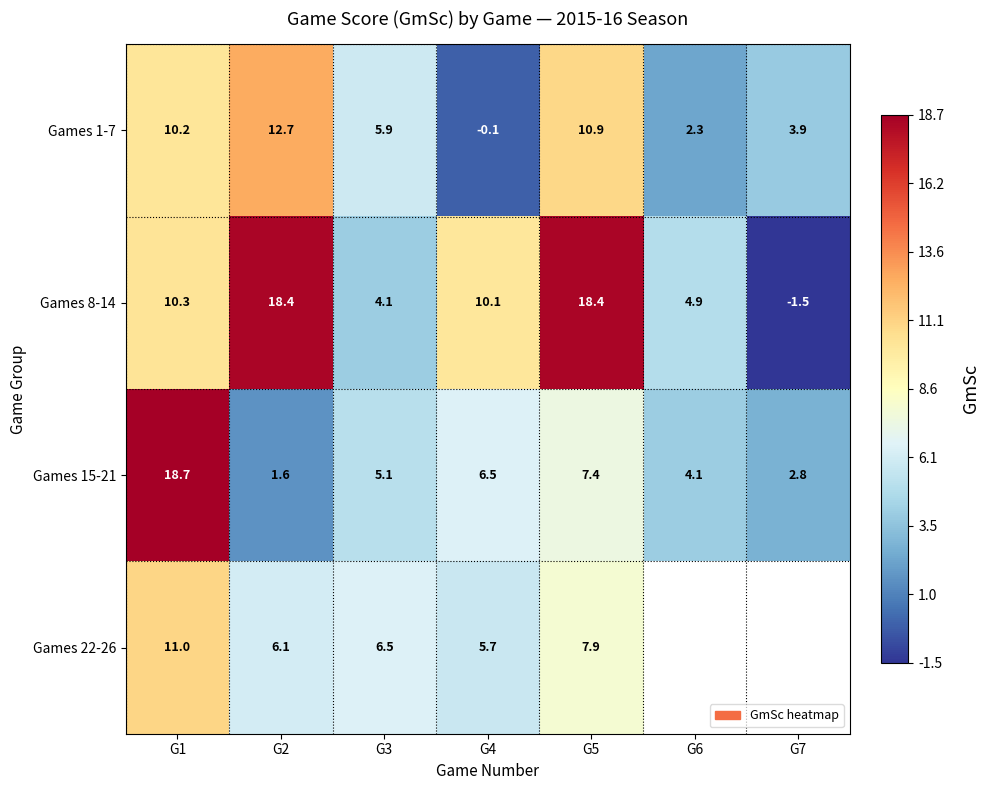

The Games 22-26 series shows 13.9 at G5. True or false?

False